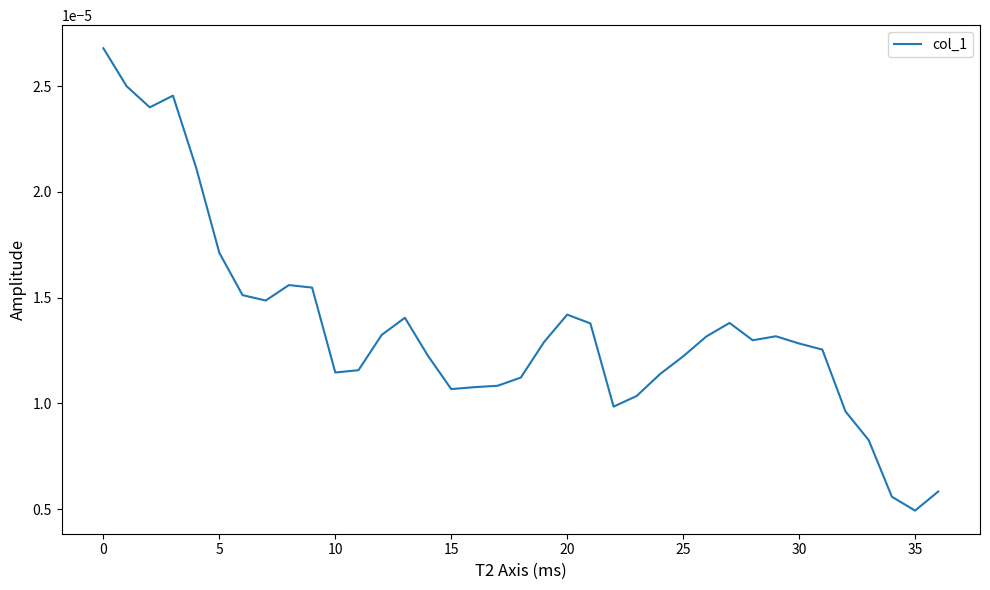

How many points are higher than both their immediate neighbors (excluding endpoints)?

6